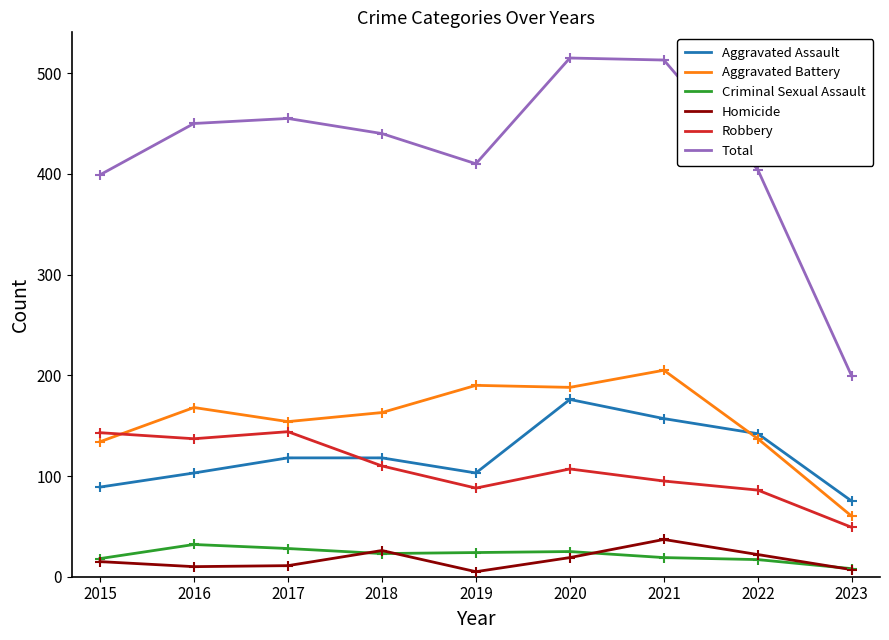

Which series changed the most between 2015 and 2023?

Total